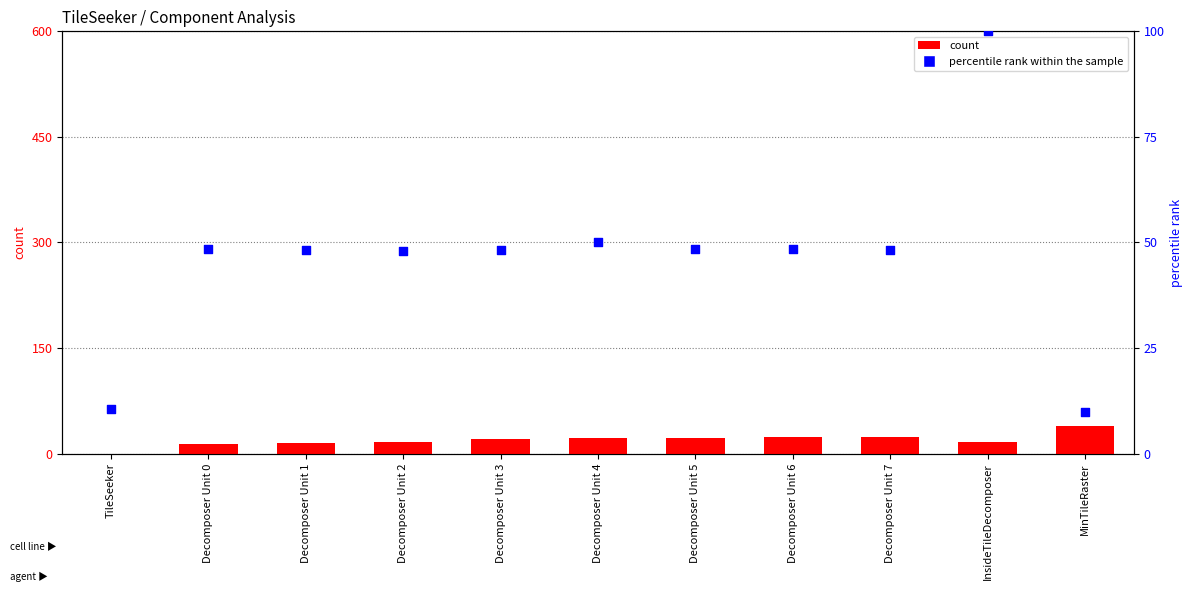

What are all the series names shown in the legend?

count, percentile rank within the sample